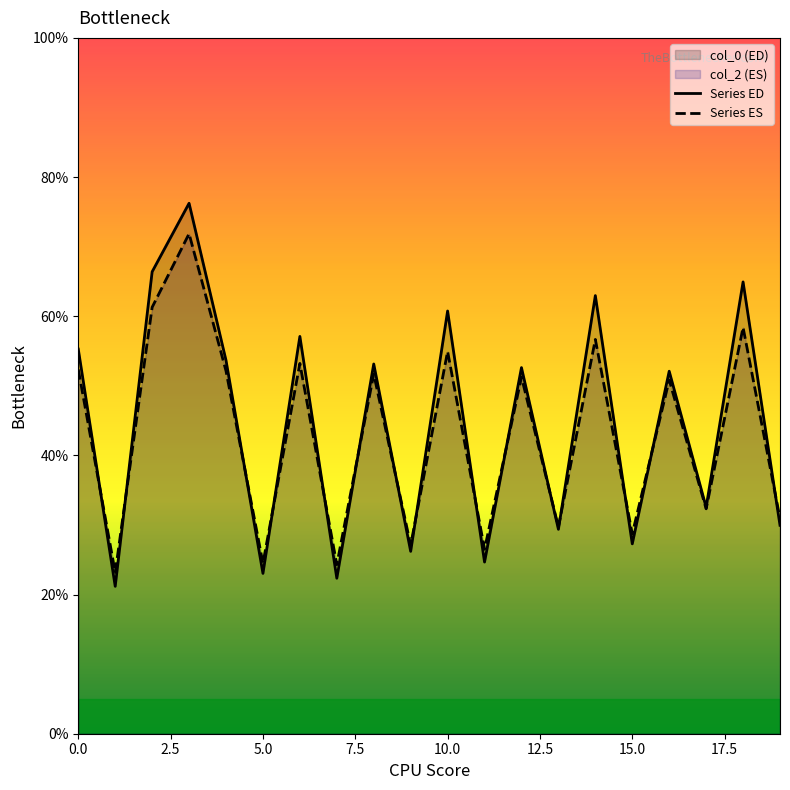

Which series has the widest spread of values?

Series ED